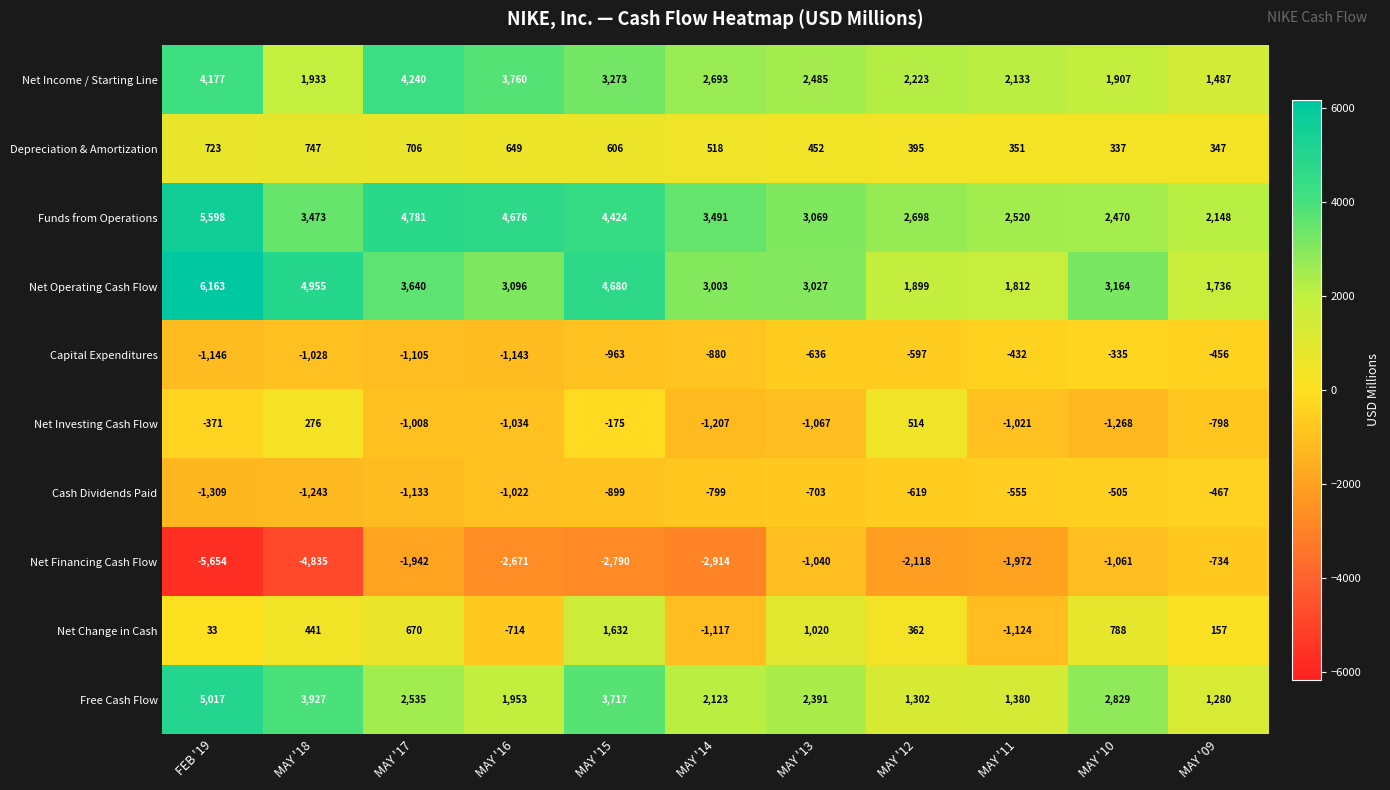

Rank the series by their maximum value, from lowest to highest.

Net Financing Cash Flow, Cash Dividends Paid, Capital Expenditures, Net Investing Cash Flow, Depreciation & Amortization, Net Change in Cash, Net Income / Starting Line, Free Cash Flow, Funds from Operations, Net Operating Cash Flow